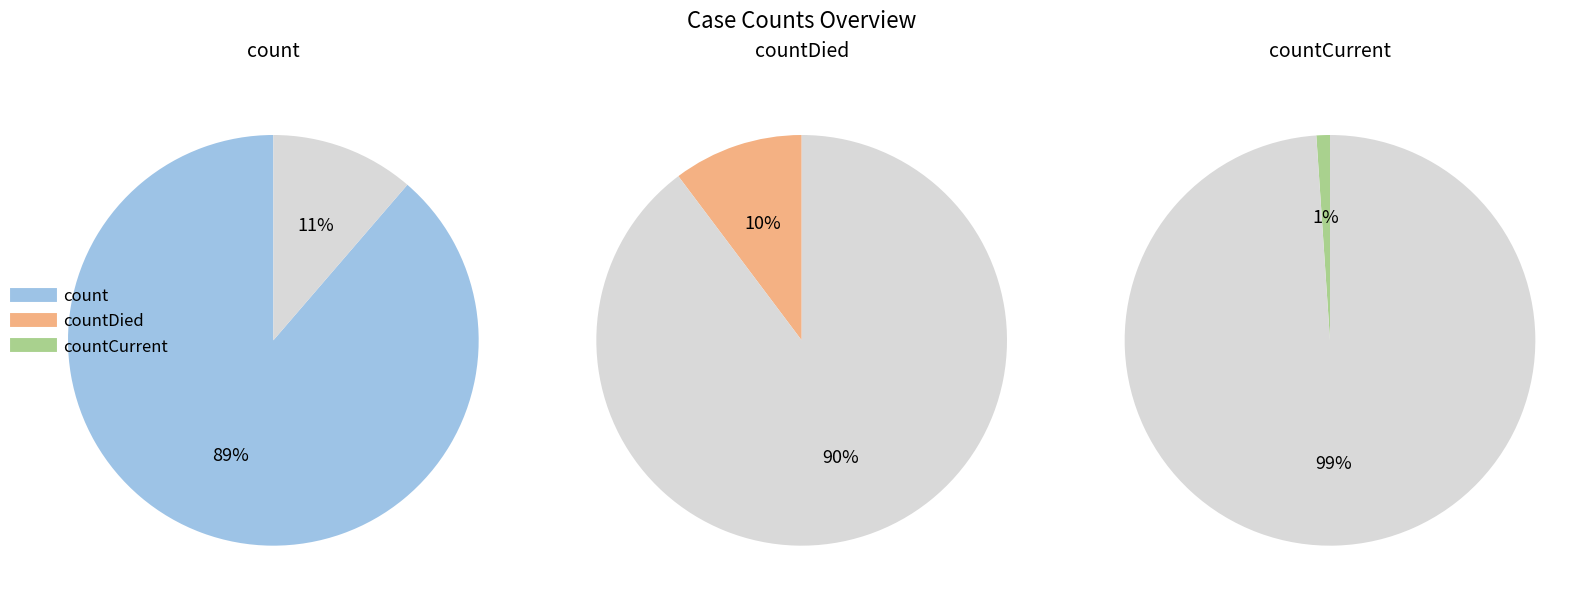

Rank the categories by value from lowest to highest.

countCurrent, countDied, count